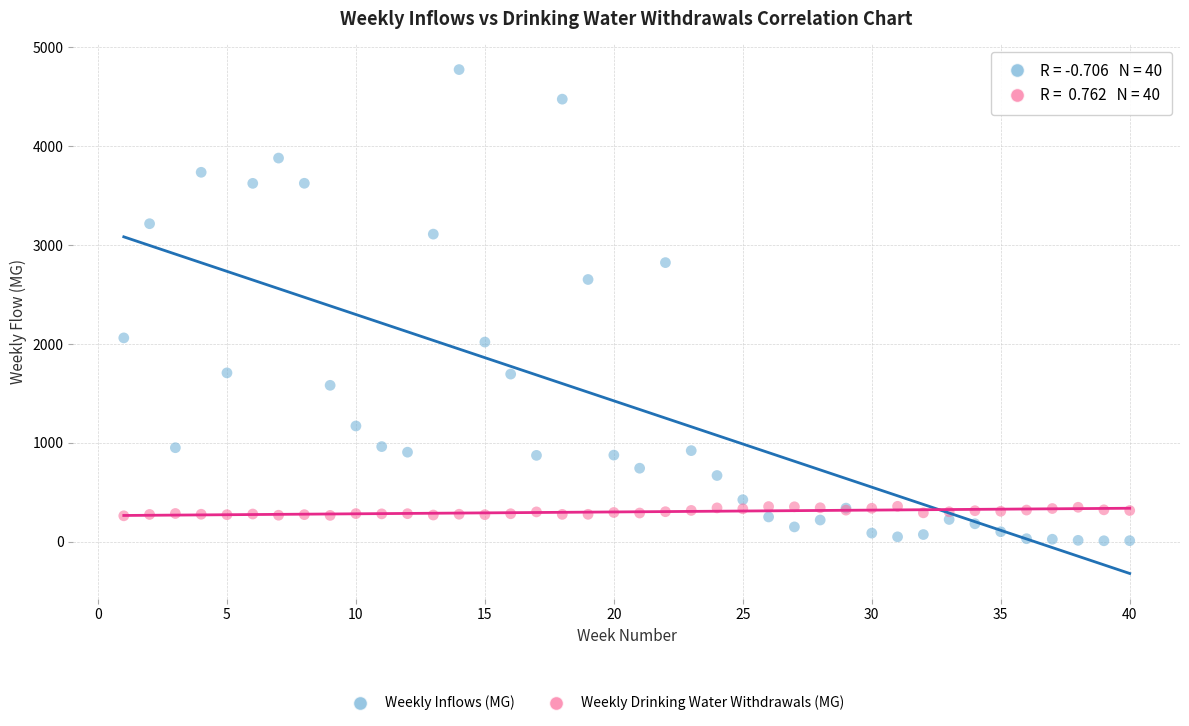

Which series reaches the maximum Y coordinate?

Weekly Inflows (MG)